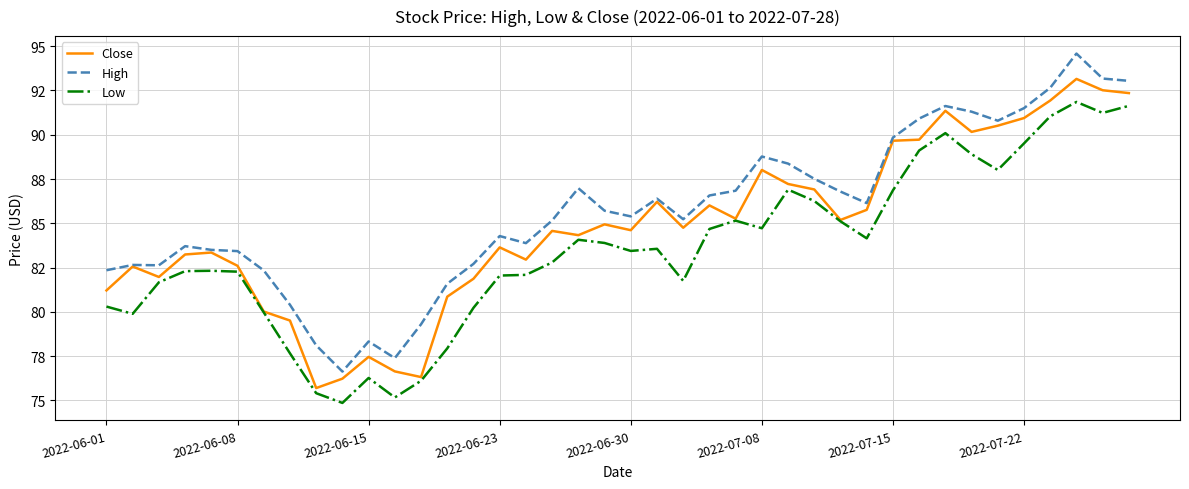

Does the chart display data point markers on the line(s)?

No